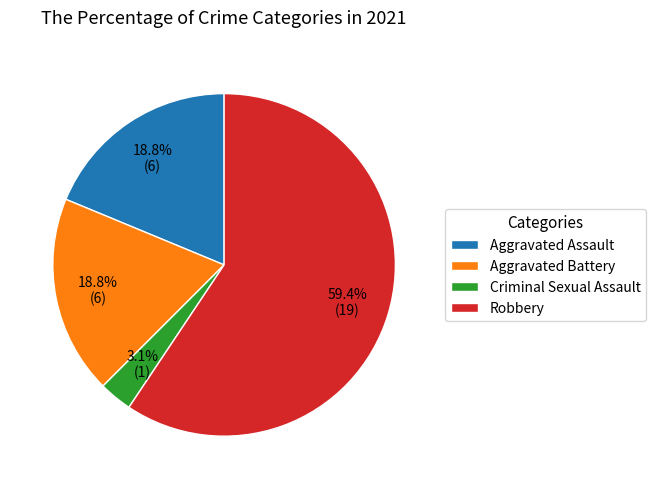

To the nearest percent, what is the difference between the Robbery and Criminal Sexual Assault slice percentages?

56%